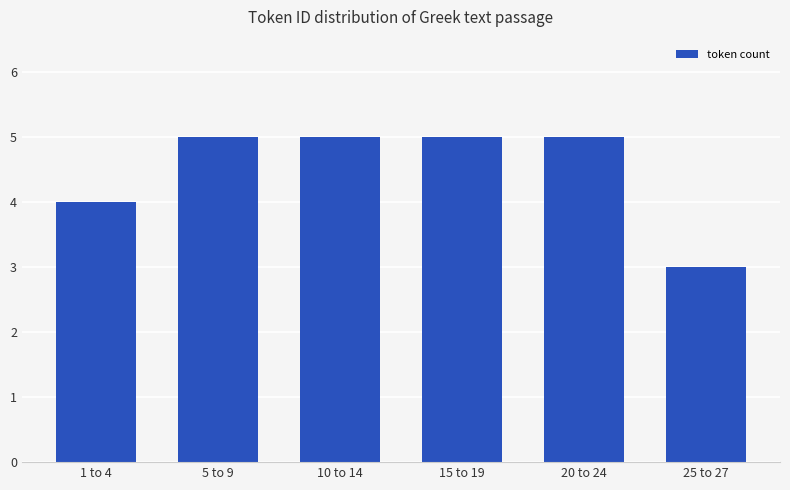

Reading left to right, extract all data points from this chart.

4	5	5	5	5	3